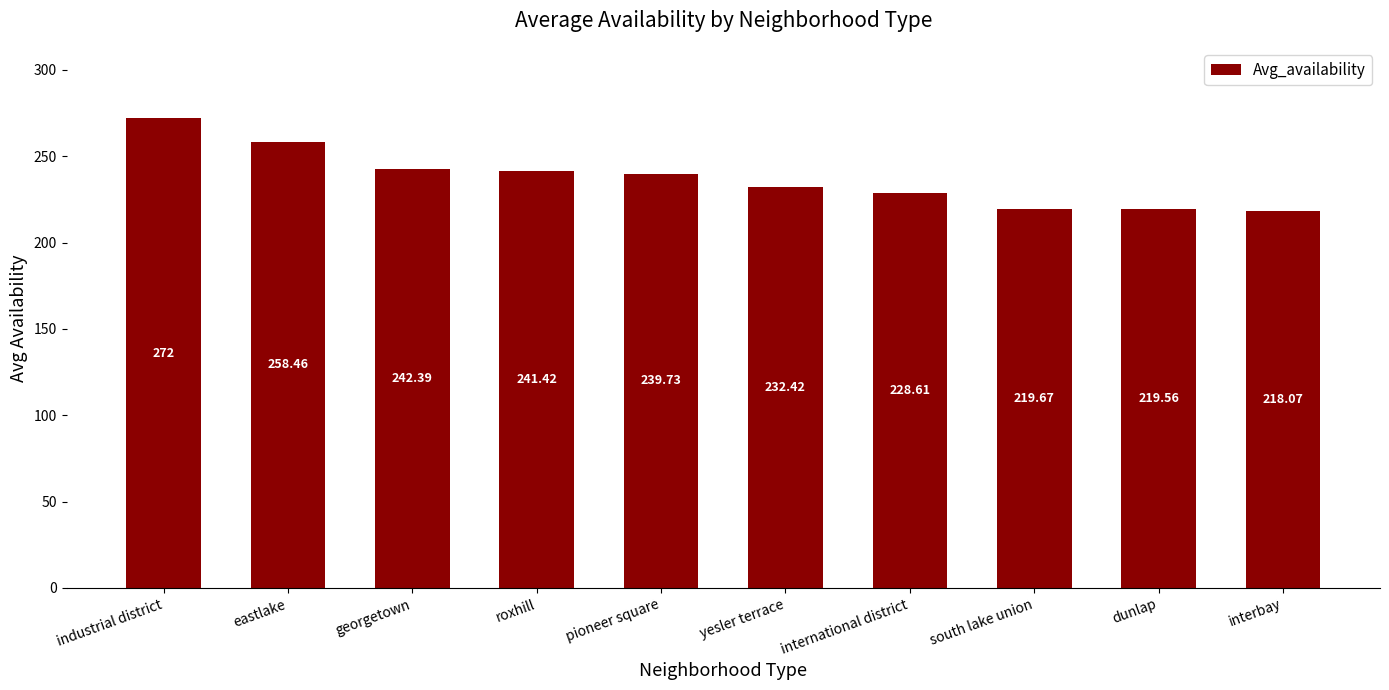

What is the maximum value shown in the chart?

272.0